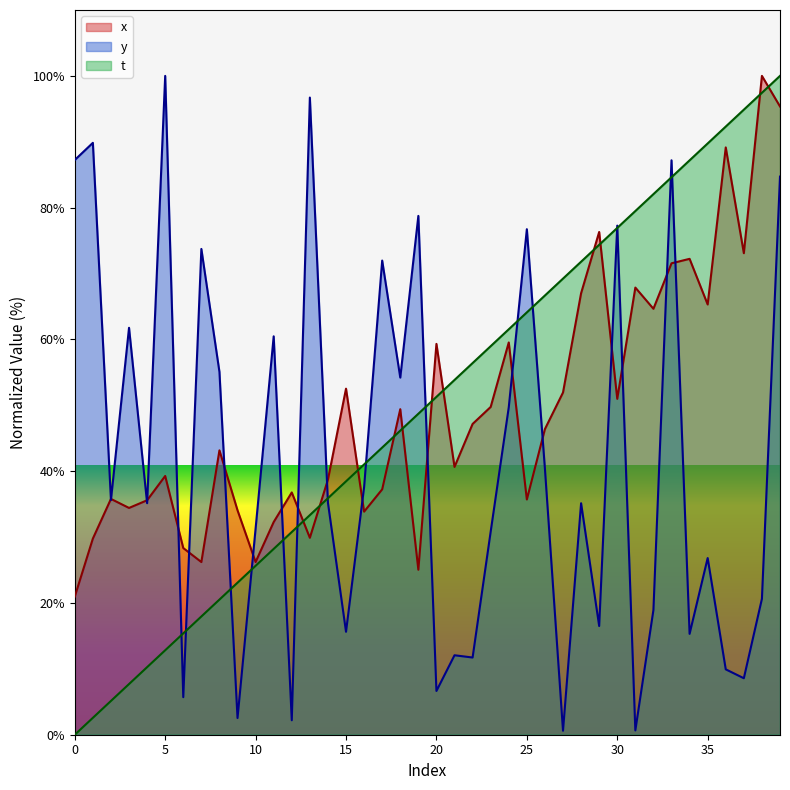

Reading left to right, what are all the values shown in this chart?

x: 21.0	29.8	35.8	34.4	35.6	39.3	28.3	26.2	43.2	34.1	26.2	32.3	36.8	29.9	38.7	52.5	33.9	37.2	49.4	25.0	59.3	40.6	47.2	49.8	59.5	35.7	46.4	51.9	67.0	76.3	51.0	67.9	64.7	71.6	72.2	65.3	89.1	73.1	100.0	95.4
y: 87.2	89.8	35.6	61.8	35.1	100.0	5.7	73.7	55.1	2.5	31.3	60.5	2.2	96.7	35.2	15.6	37.6	72.0	54.2	78.7	6.6	12.1	11.7	30.8	49.7	76.7	40.4	0.6	35.1	16.5	77.3	0.7	18.9	87.2	15.3	26.8	9.9	8.6	20.6	84.7
t: 0.0	2.6	5.1	7.7	10.3	12.8	15.4	17.9	20.5	23.1	25.6	28.2	30.8	33.3	35.9	38.5	41.0	43.6	46.2	48.7	51.3	53.8	56.4	59.0	61.5	64.1	66.7	69.2	71.8	74.4	76.9	79.5	82.1	84.6	87.2	89.7	92.3	94.9	97.4	100.0